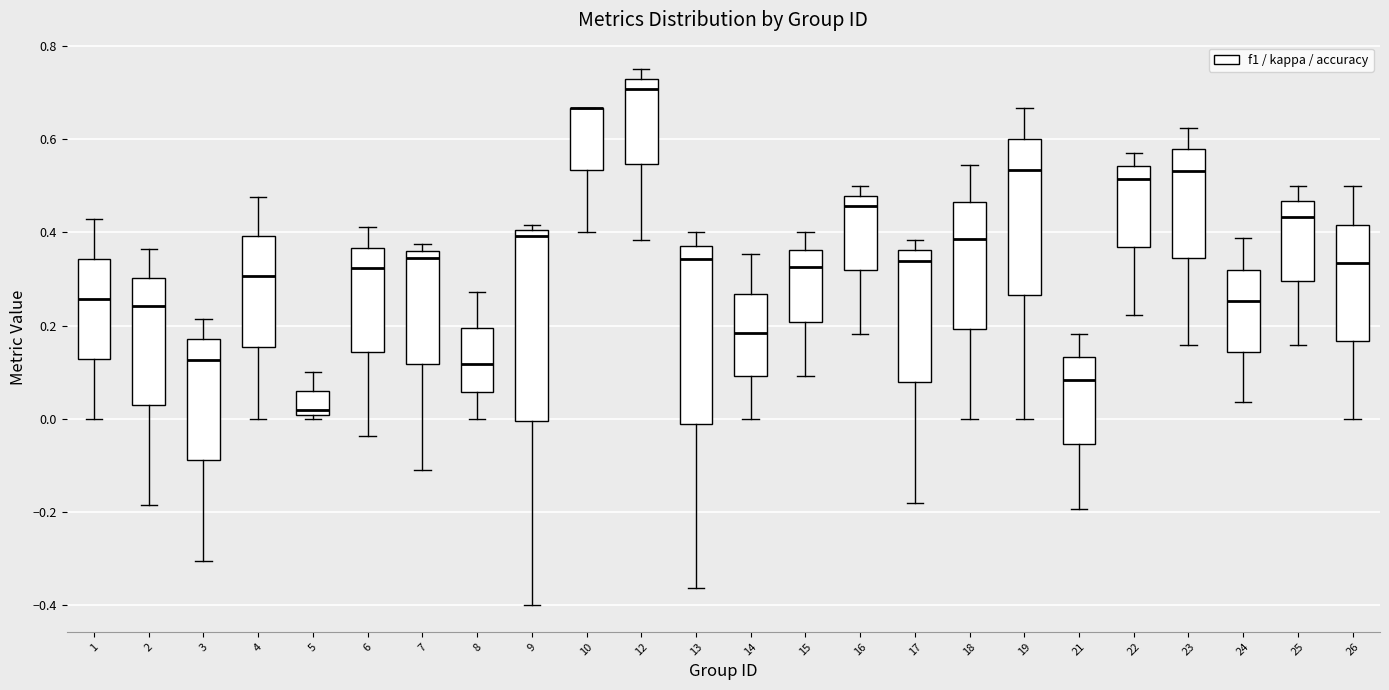

Reading left to right, read every box against the y-axis: the position of its median line, the range the box covers, and the ends of its whiskers. The values are not printed on the chart, so give them approximately, as read against the axis.

1: median 0.26, box 0.12 to 0.34, whiskers 0.00 to 0.42
2: median 0.24, box 0.02 to 0.30, whiskers -0.18 to 0.36
3: median 0.12, box -0.08 to 0.18, whiskers -0.30 to 0.22
4: median 0.30, box 0.16 to 0.40, whiskers 0.00 to 0.48
5: median 0.02, box 0.00 to 0.06, whiskers 0.00 (just below the box's lower edge) to 0.10
6: median 0.32, box 0.14 to 0.36, whiskers -0.04 to 0.42
7: median 0.34, box 0.12 to 0.36, whiskers -0.12 to 0.38
8: median 0.12, box 0.06 to 0.20, whiskers 0.00 to 0.28
9: median 0.40 (just below the box's upper edge), box 0.00 to 0.40, whiskers -0.40 to 0.42
10: median 0.66 (drawn on the box's upper edge), box 0.54 to 0.66, whiskers 0.40 to 0.66
12: median 0.70, box 0.54 to 0.72, whiskers 0.38 to 0.76
13: median 0.34, box -0.02 to 0.38, whiskers -0.36 to 0.40
14: median 0.18, box 0.10 to 0.26, whiskers 0.00 to 0.36
15: median 0.32, box 0.20 to 0.36, whiskers 0.10 to 0.40
16: median 0.46, box 0.32 to 0.48, whiskers 0.18 to 0.50
17: median 0.34, box 0.08 to 0.36, whiskers -0.18 to 0.38
18: median 0.38, box 0.20 to 0.46, whiskers 0.00 to 0.54
19: median 0.54, box 0.26 to 0.60, whiskers 0.00 to 0.66
21: median 0.08, box -0.06 to 0.14, whiskers -0.20 to 0.18
22: median 0.52, box 0.36 to 0.54, whiskers 0.22 to 0.58
23: median 0.54, box 0.34 to 0.58, whiskers 0.16 to 0.62
24: median 0.26, box 0.14 to 0.32, whiskers 0.04 to 0.38
25: median 0.44, box 0.30 to 0.46, whiskers 0.16 to 0.50
26: median 0.34, box 0.16 to 0.42, whiskers 0.00 to 0.50